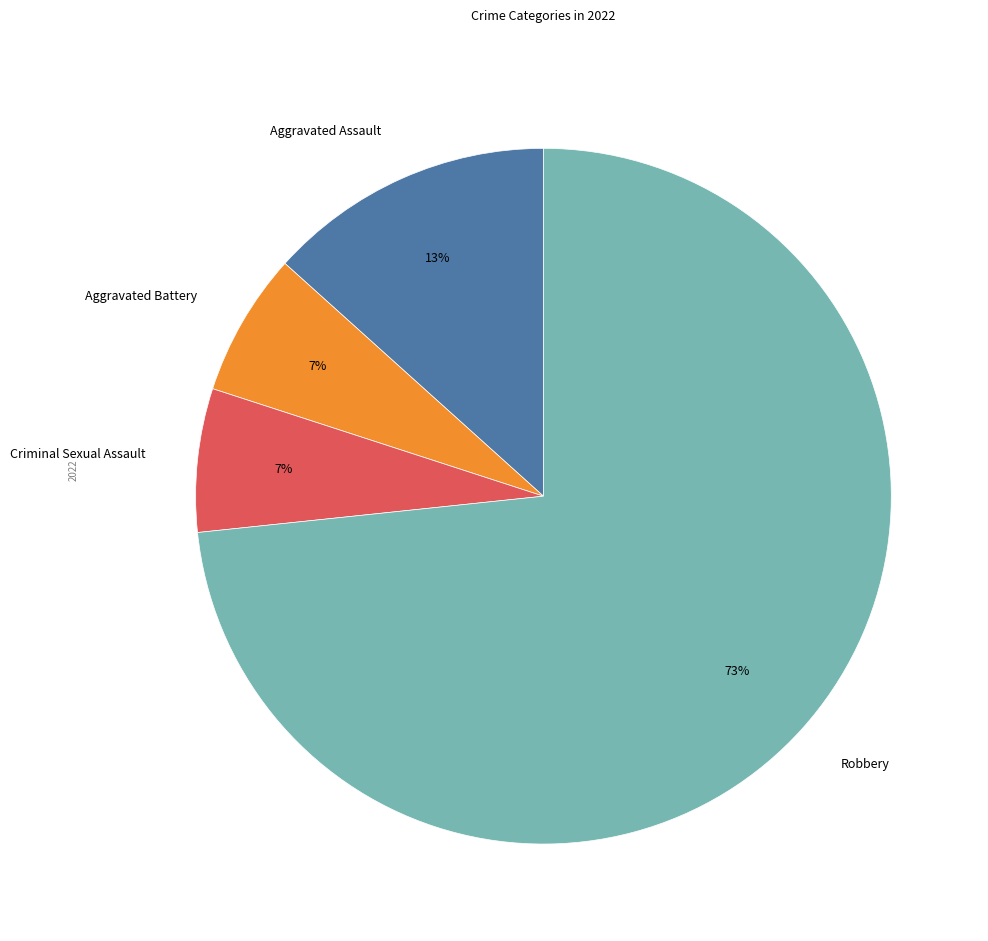

Does any single category account for the majority?

Yes